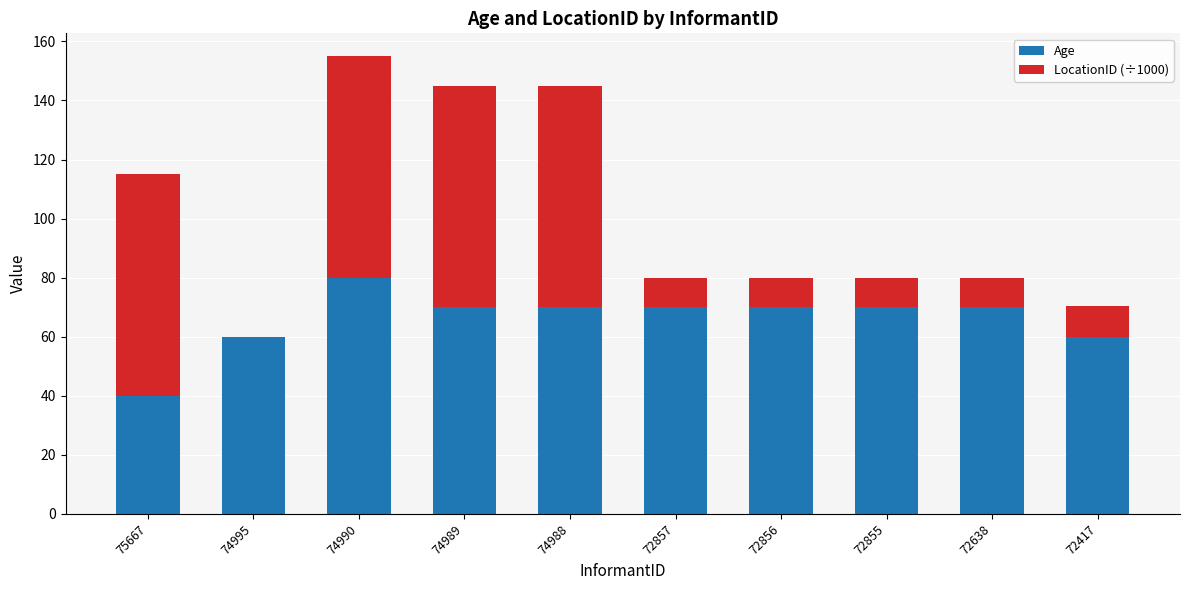

What is the sum of all Age values?

660.0